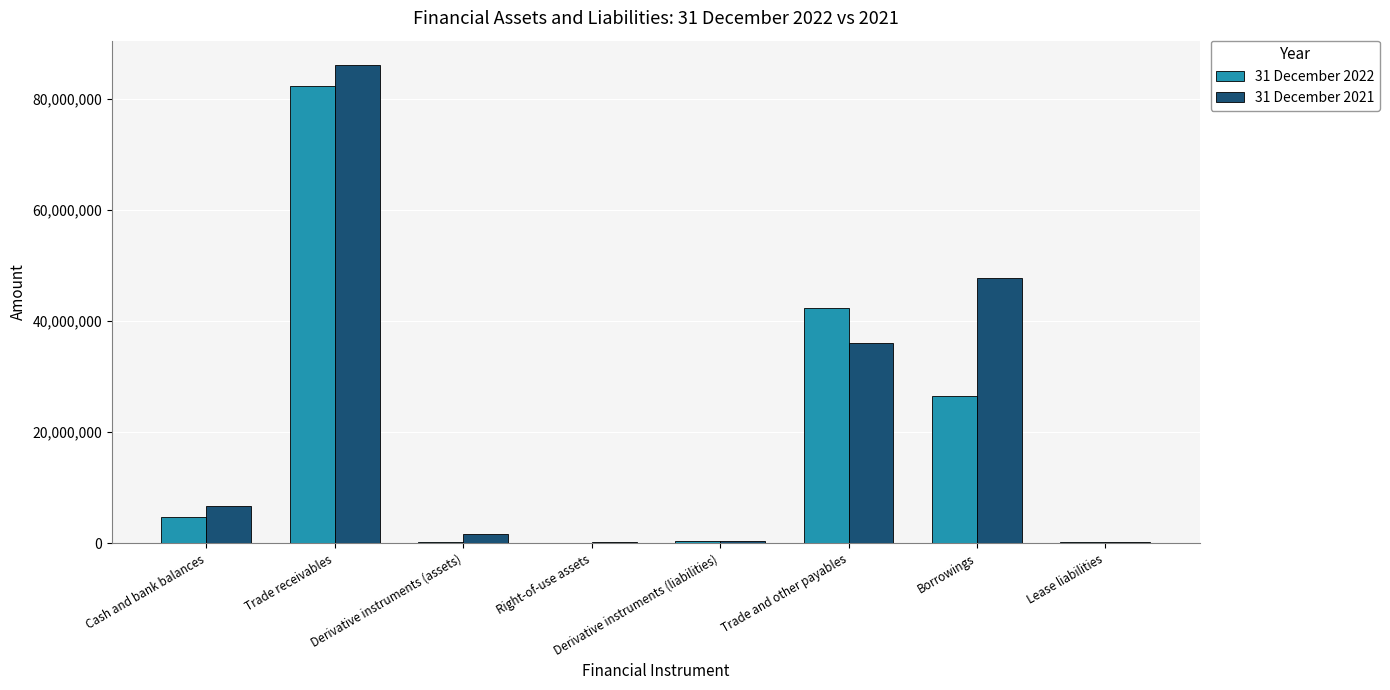

Which label corresponds to the largest value in the chart?

Trade receivables